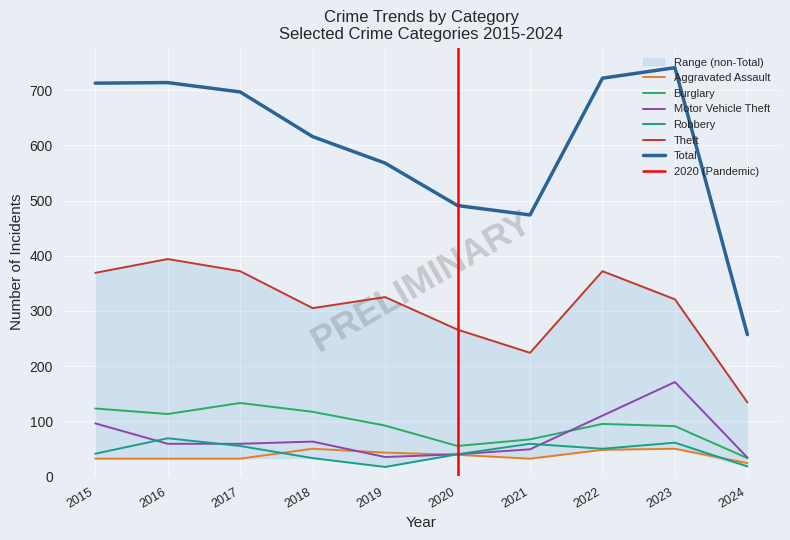

Which series has the largest total across all categories?

Total